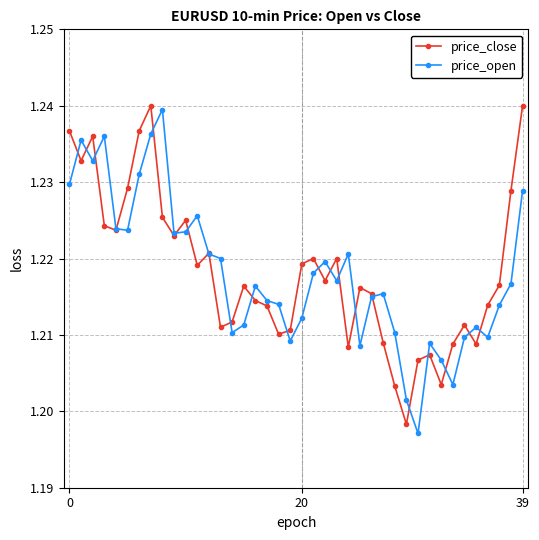

True or false: price_close has more than 1 interior local peaks.

True